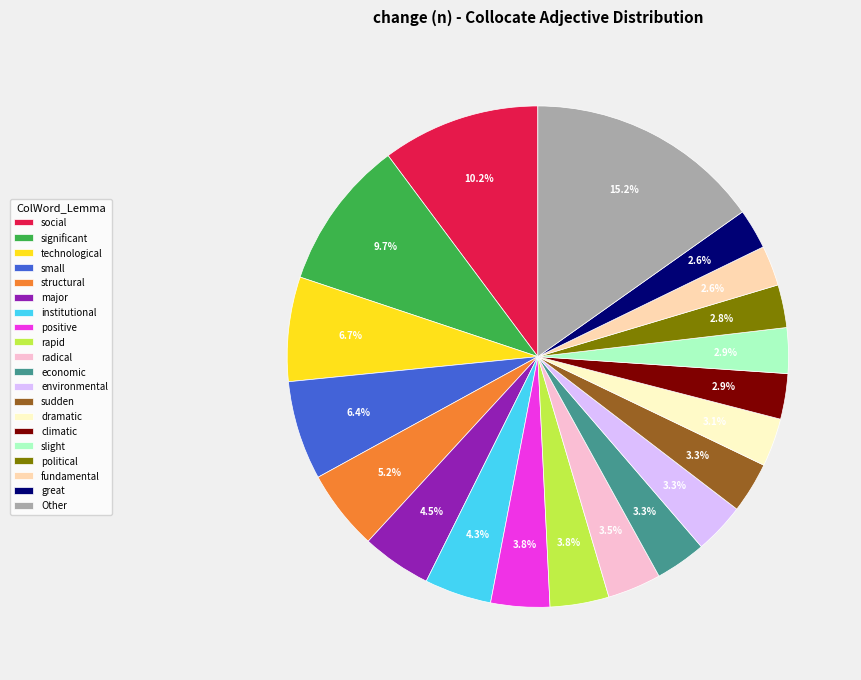

Which slice is the largest?

Other